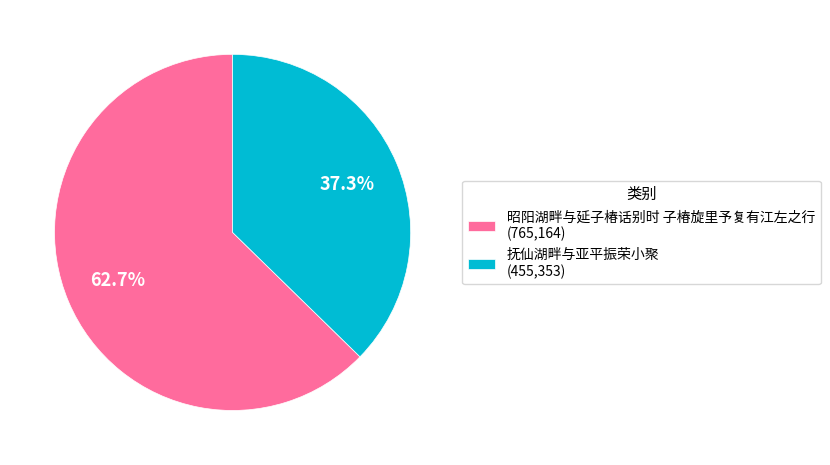

Does any single category account for the majority?

Yes